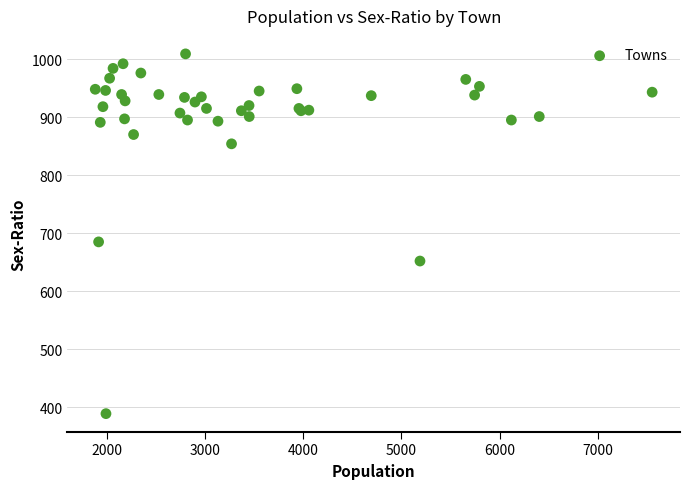

What Y value in the scatter plot is closest to 699?

685